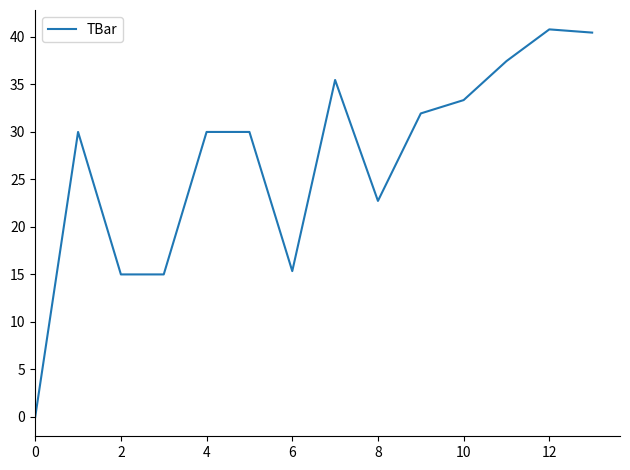

What is the greatest value displayed?

40.8